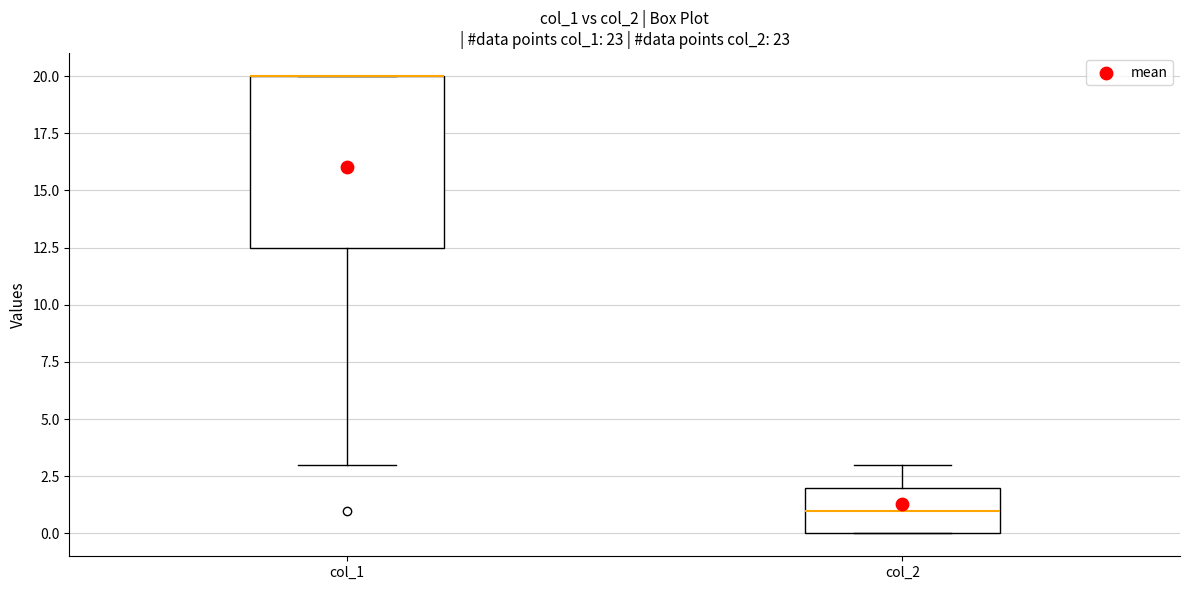

Where does the median line of the box for col_2 sit on the y-axis? The values are not printed on the chart, so give them approximately, as read against the axis.

1.0